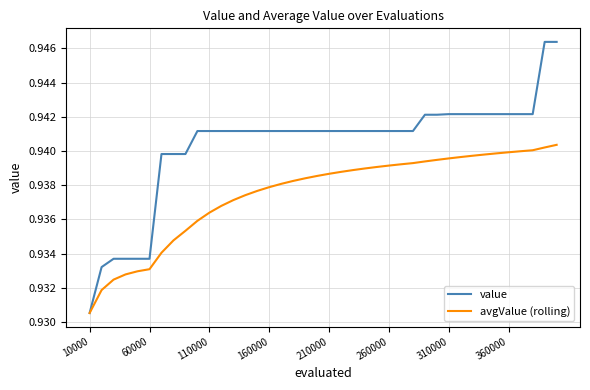

List the series in order of their peak value, lowest first.

avgValue (rolling), value